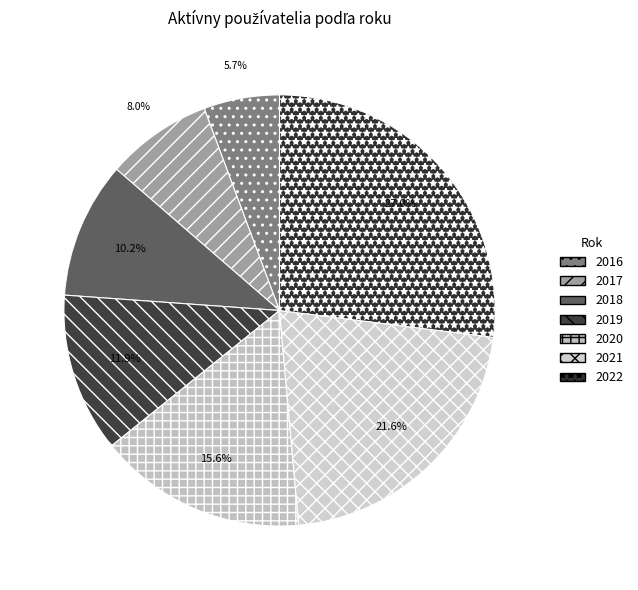

Is there a majority slice in this chart?

No